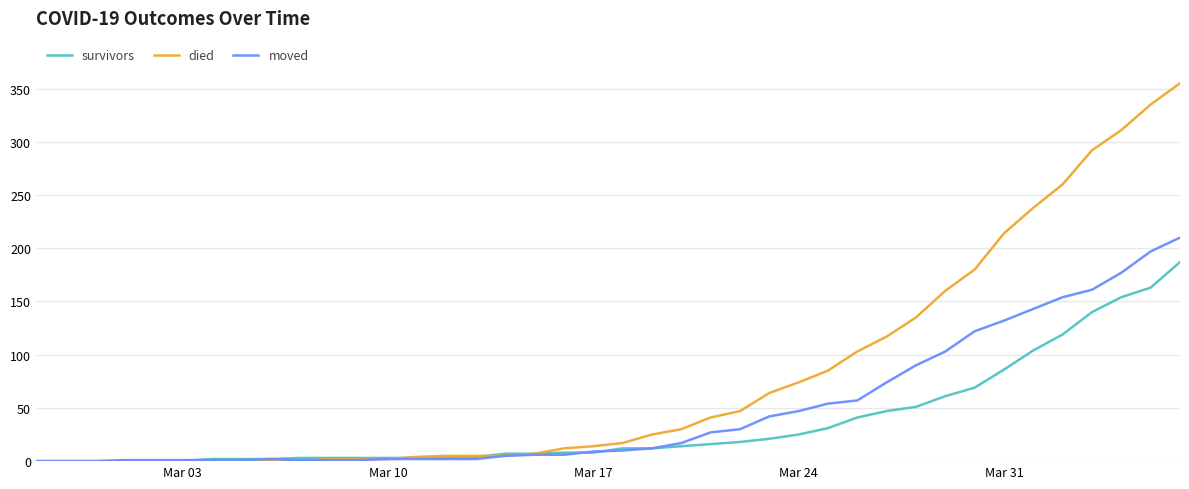

Rank the series by their average value, from lowest to highest.

survivors, moved, died